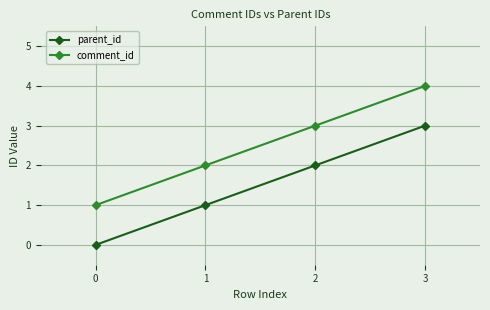

At which label is comment_id closest to 2?

1